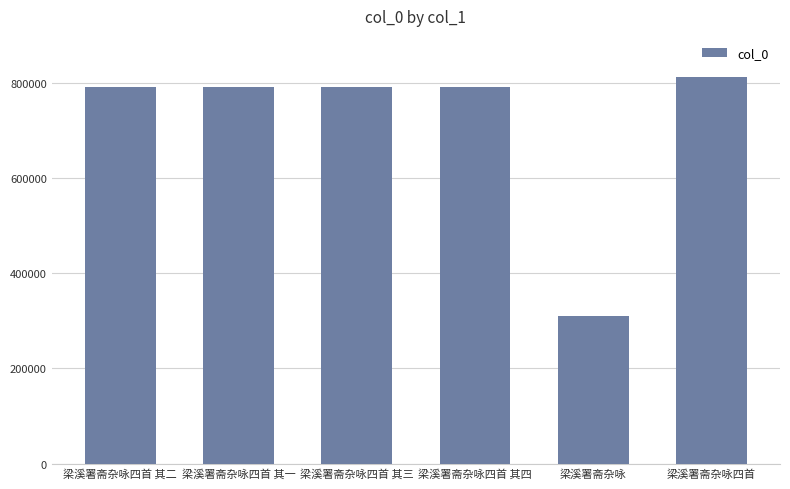

Approximately how many times larger is the value at 梁溪署斋杂咏四首 其二 compared to 梁溪署斋杂咏四首 其一?

1.0